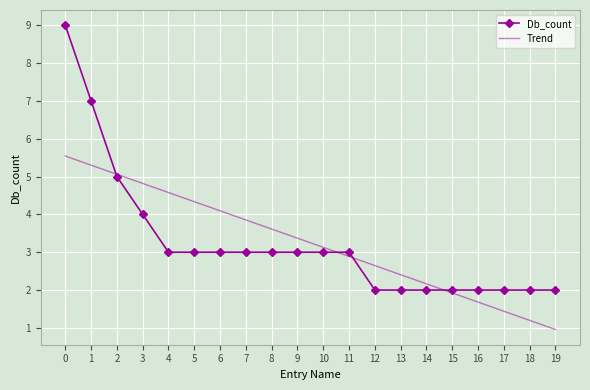

What is the difference between the highest and lowest values at 2?

0.1